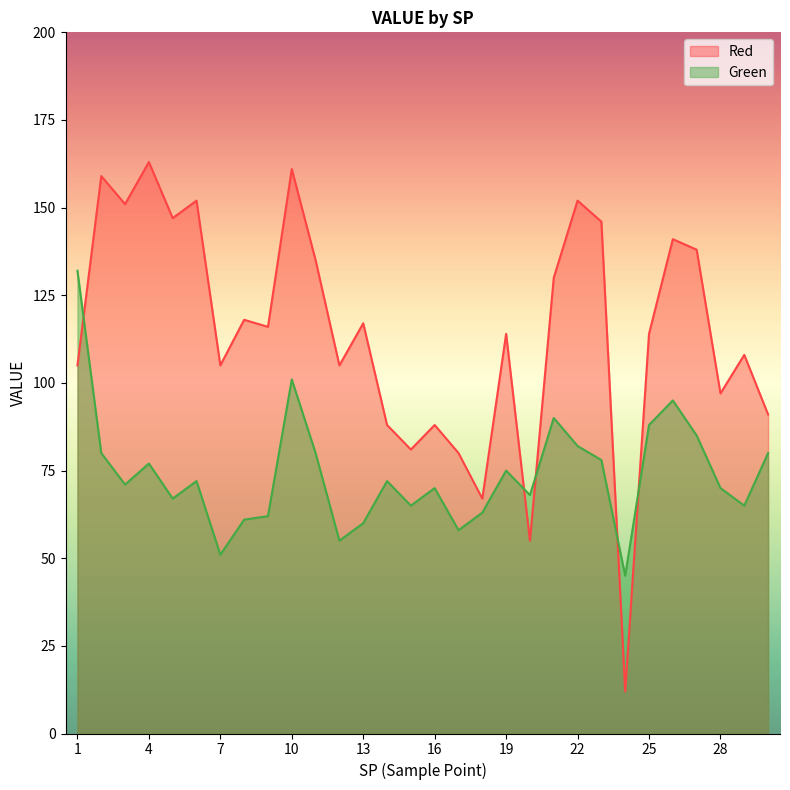

What is the sum of all Red values?

3436